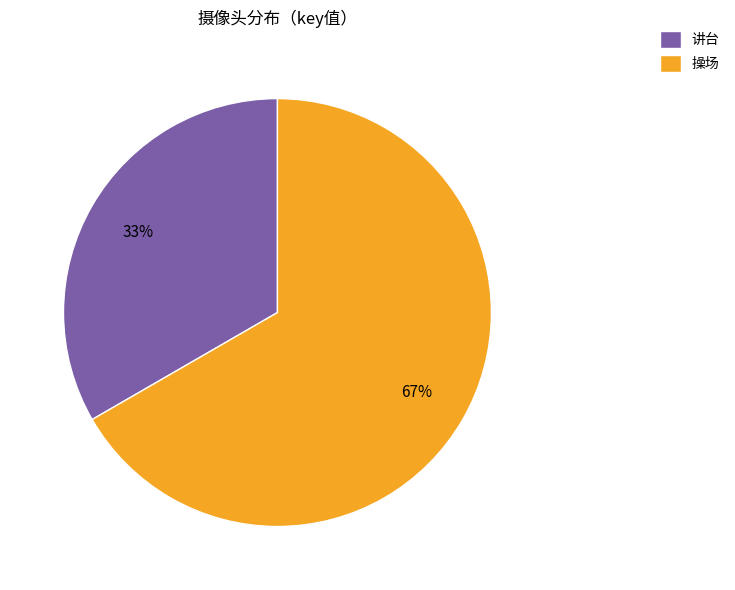

Rank the categories by value from highest to lowest.

操场, 讲台